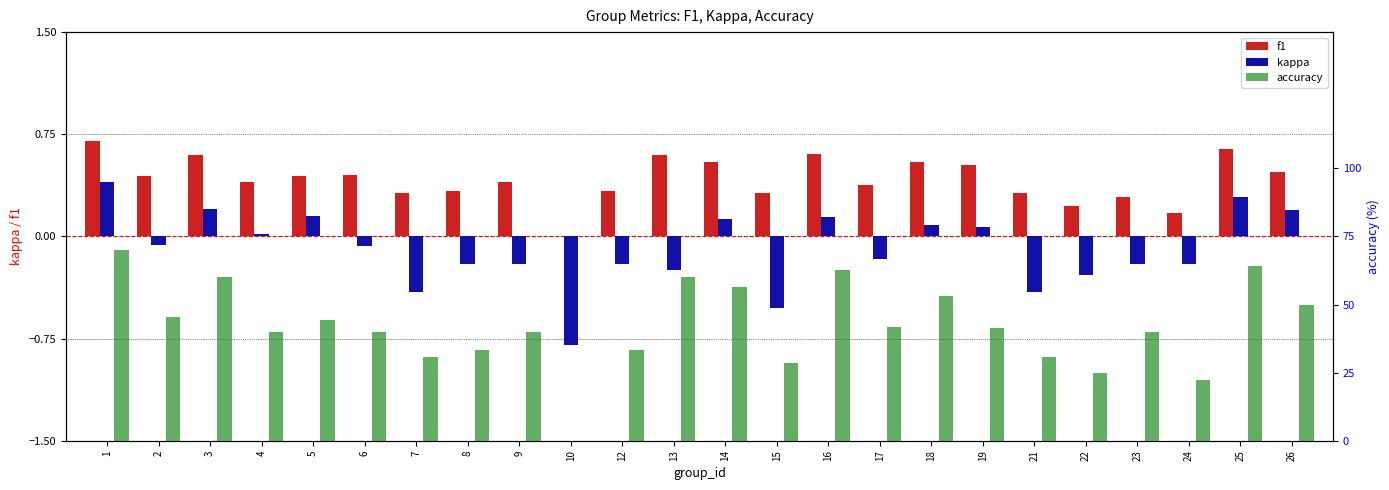

What is the difference between the accuracy values at 13 and 17?

18.3